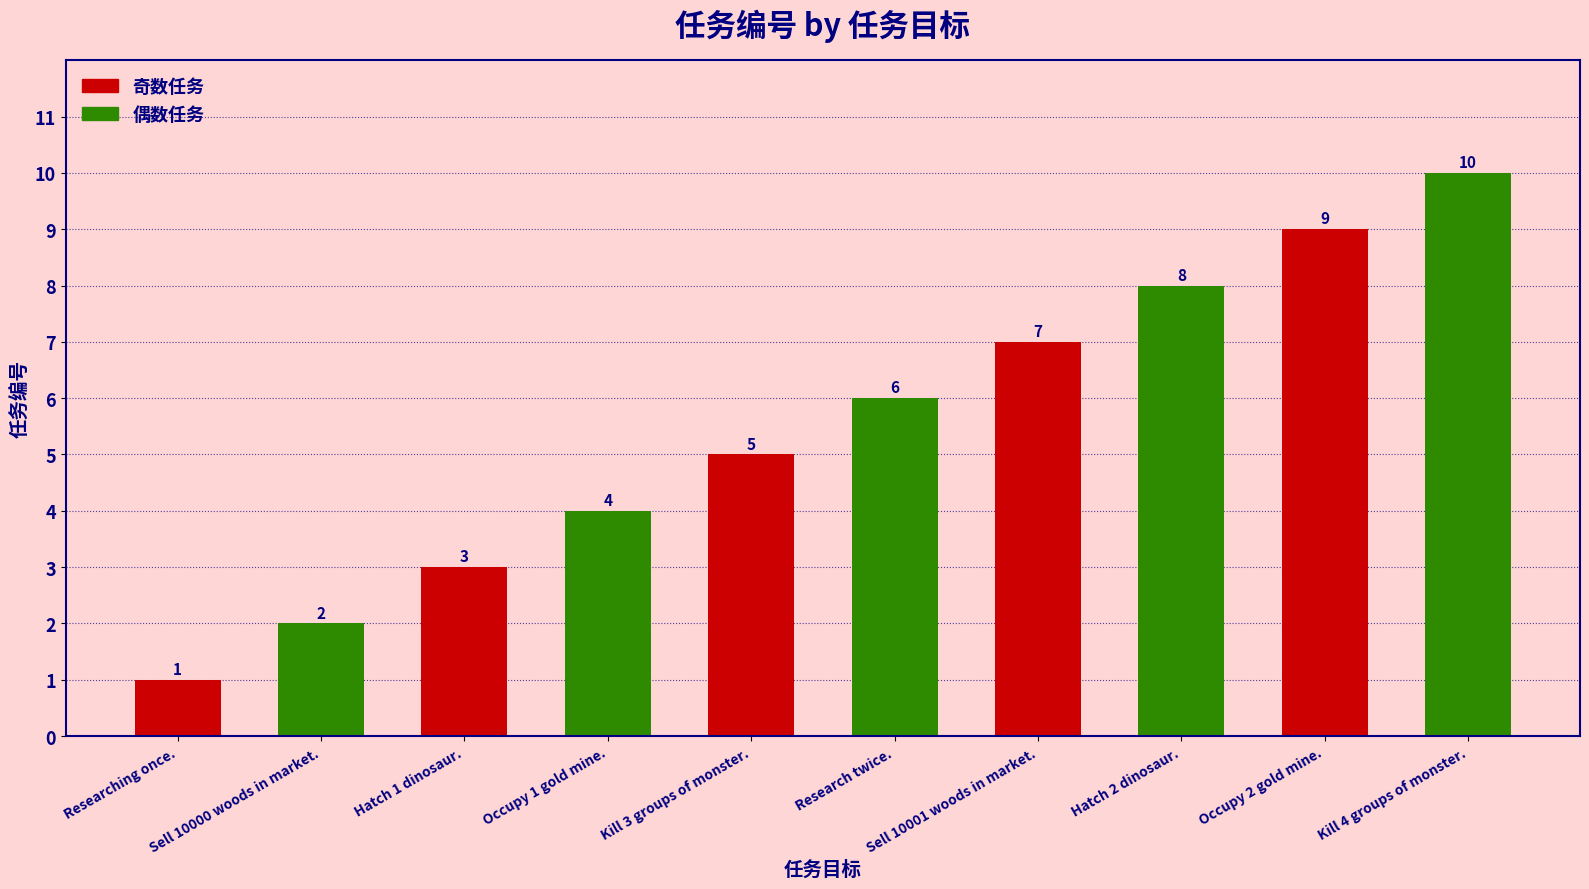

How many data points are less than 6?

5